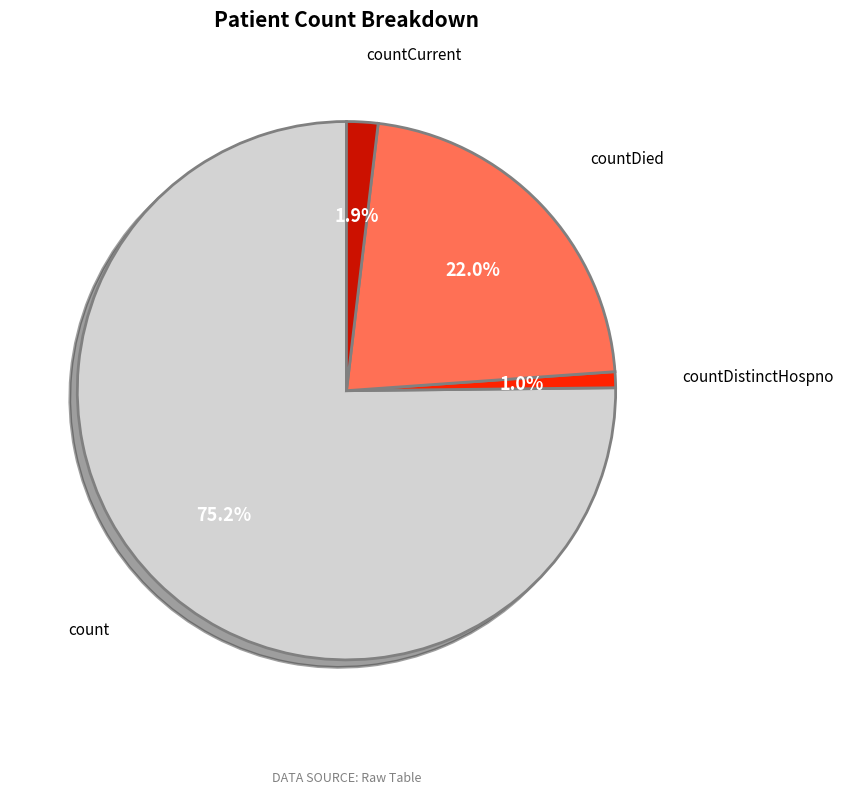

Which has a higher value, count or countCurrent?

count